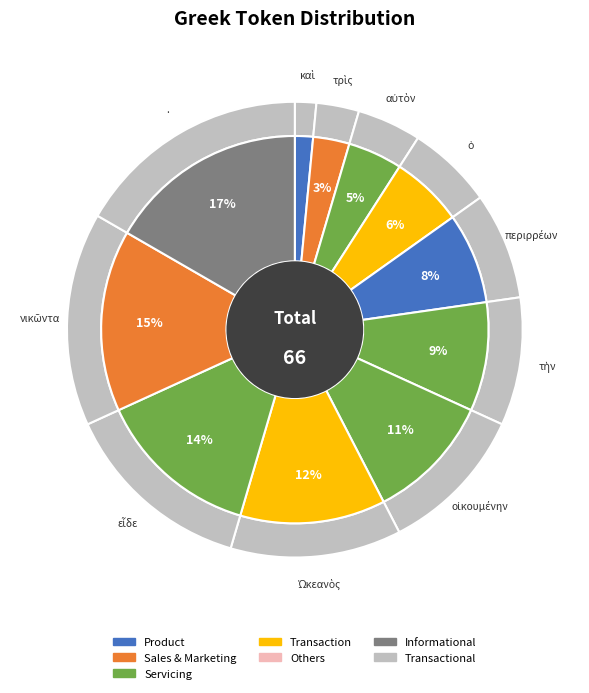

To the nearest percent, what percentage of the pie is οἰκουμένην?

11%